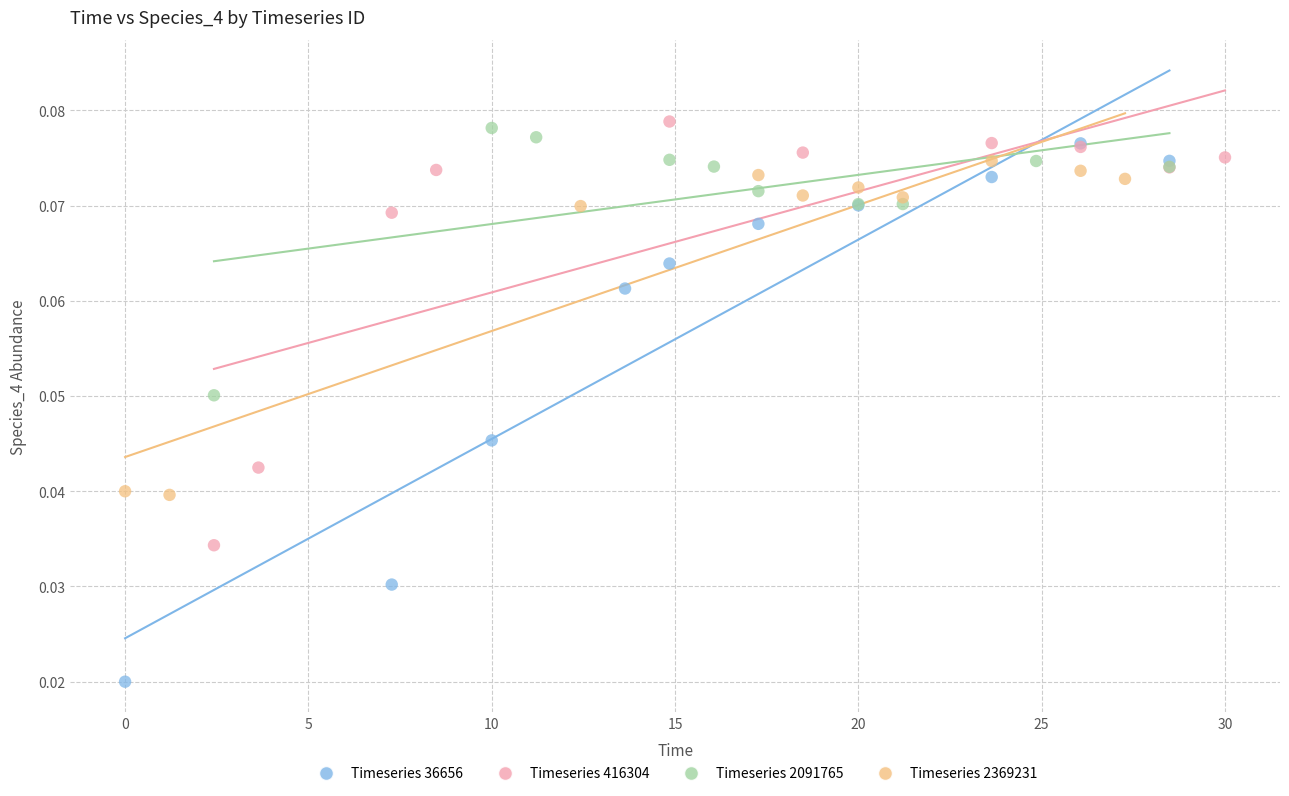

What are all the series names shown in the legend?

Timeseries 36656, Timeseries 416304, Timeseries 2091765, Timeseries 2369231